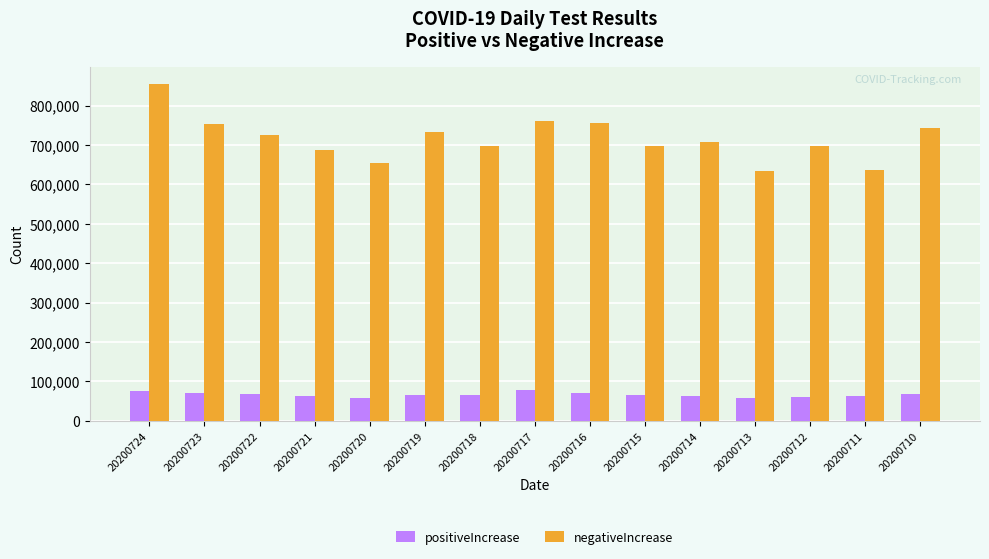

How many series are shown in this chart?

2